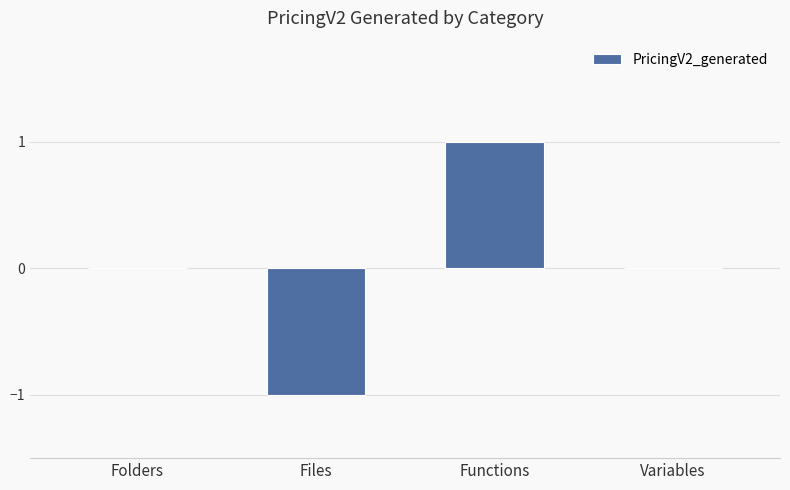

How many series are shown in this chart?

1